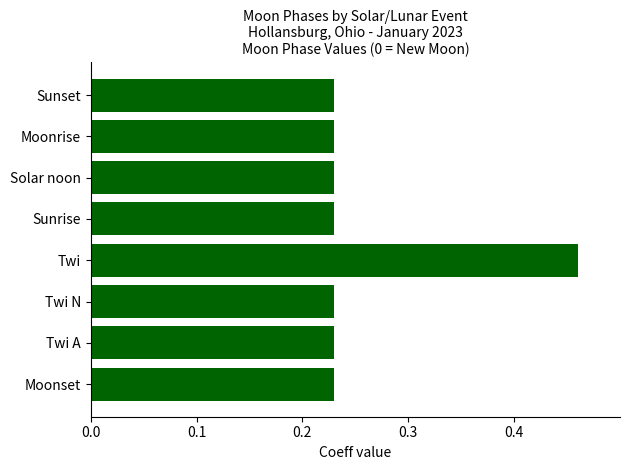

Is it true that the value at Moonset is 0.3?

False